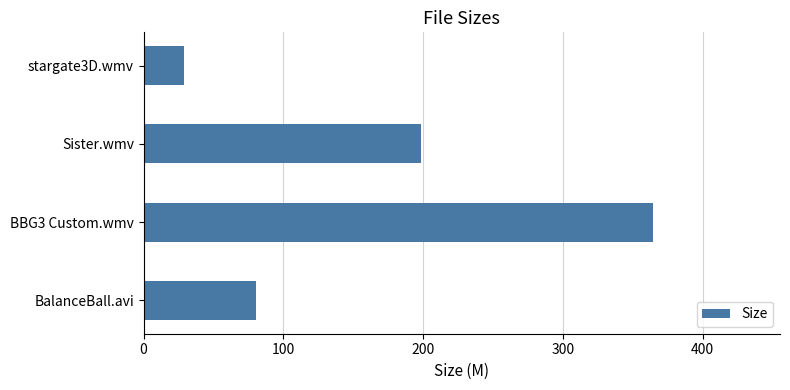

True or false: the data shows 80.3 at BalanceBall.avi.

True